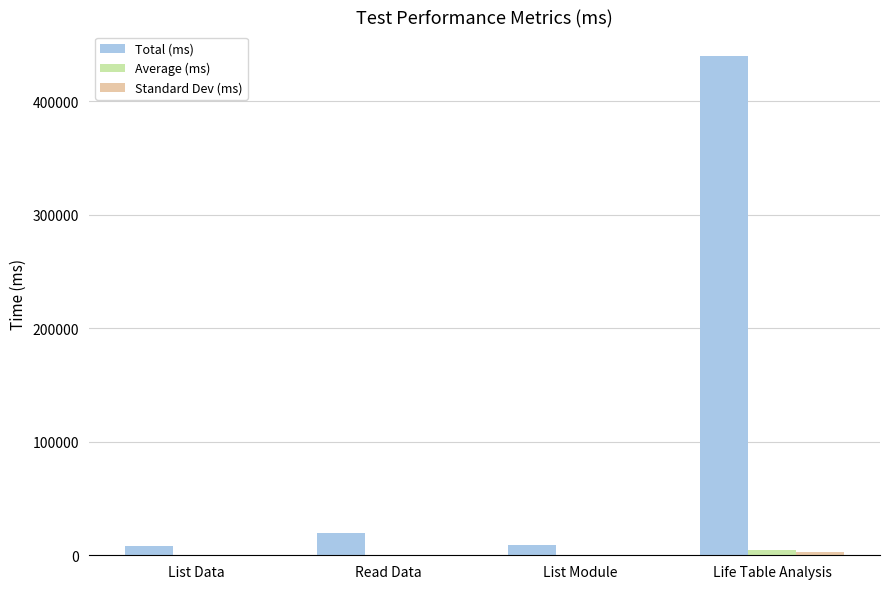

What is the average value of the Total (ms) series?

119022.2